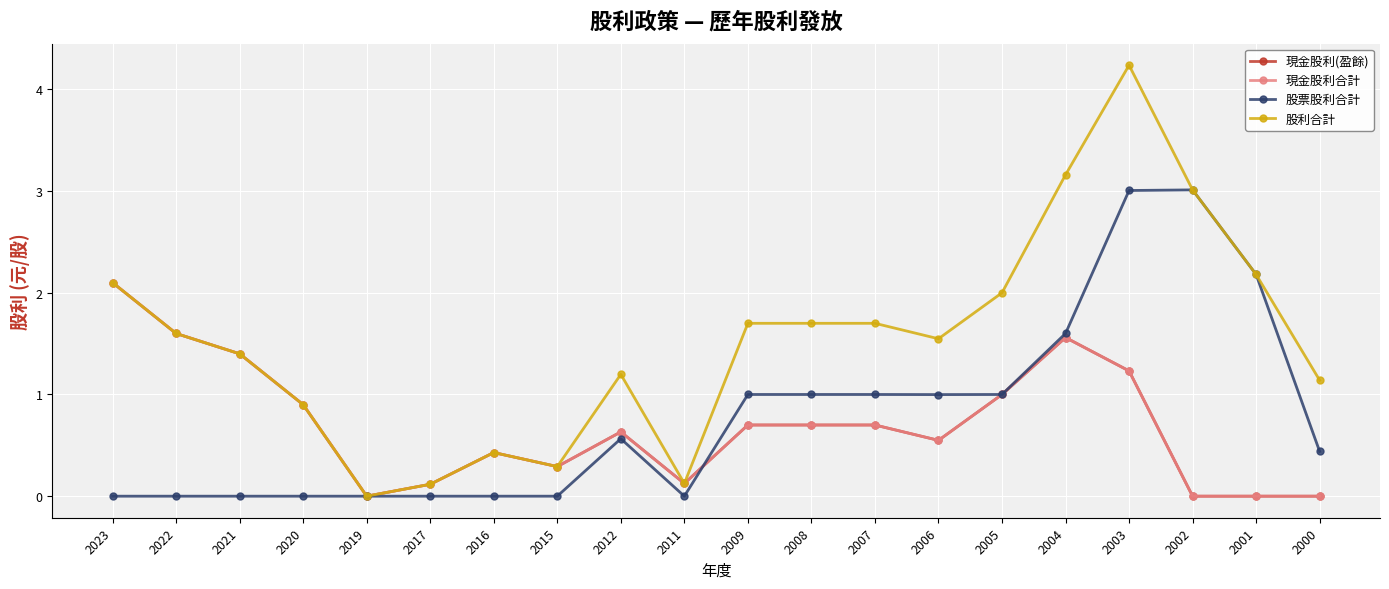

How many times do 股票股利合計 and 現金股利合計 cross each other?

1